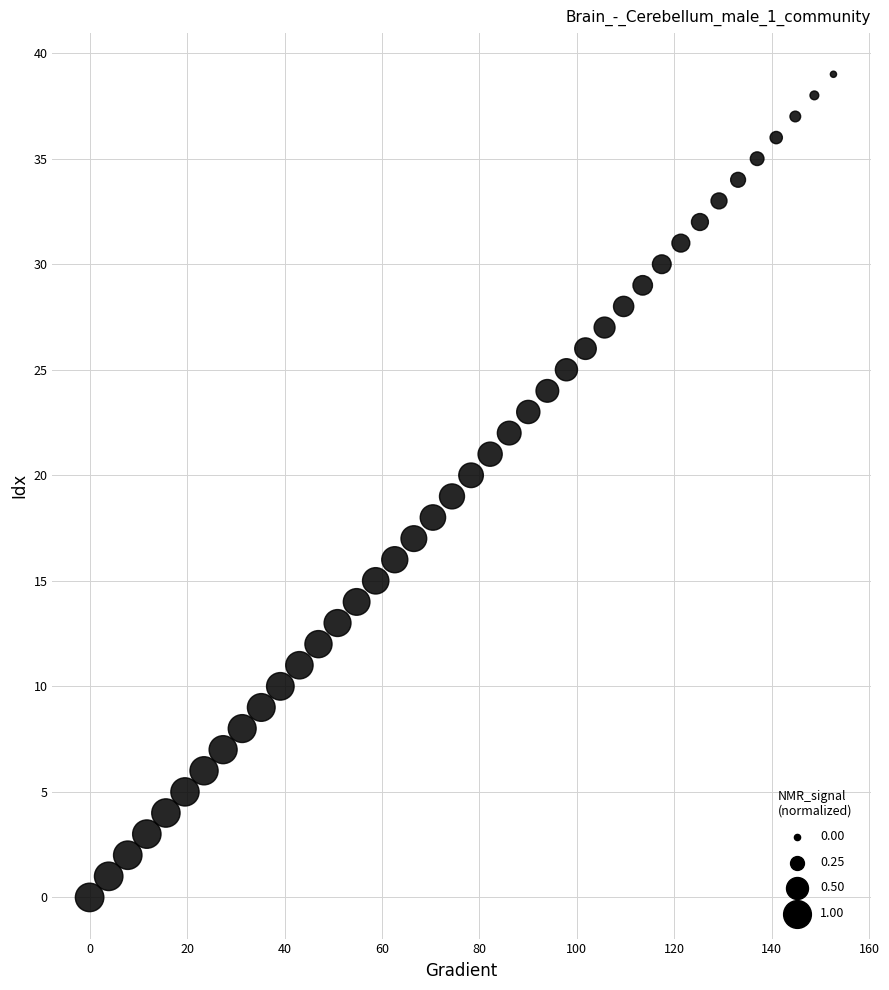

What is the range of Y values (max minus min)?

39